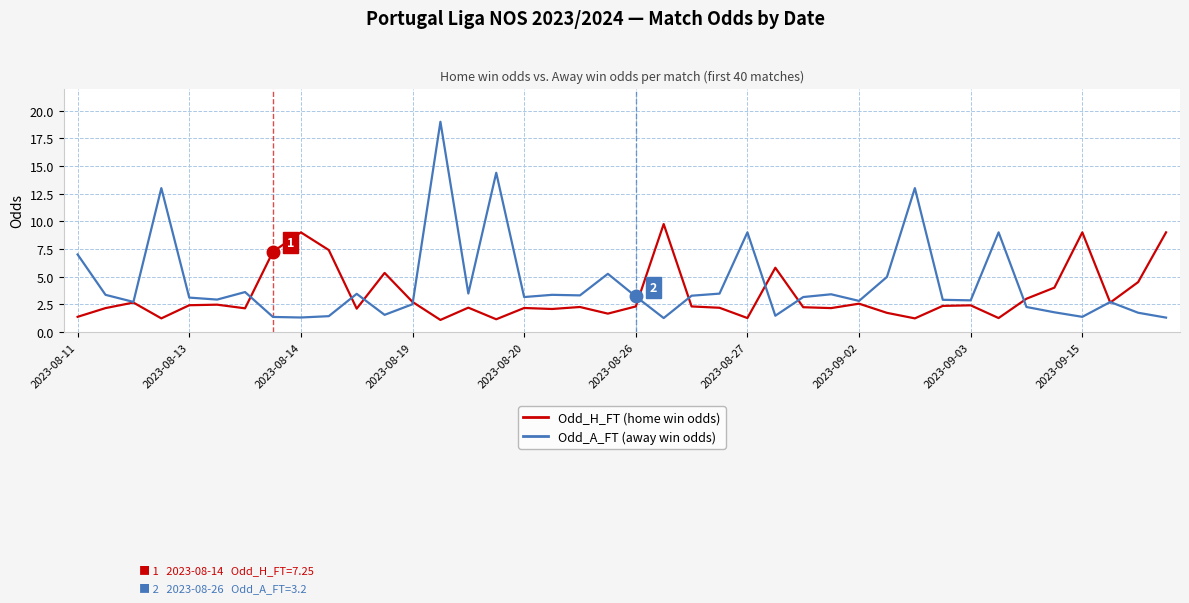

Rank the series by their maximum value, from lowest to highest.

Odd_H_FT (home win odds), Odd_A_FT (away win odds)